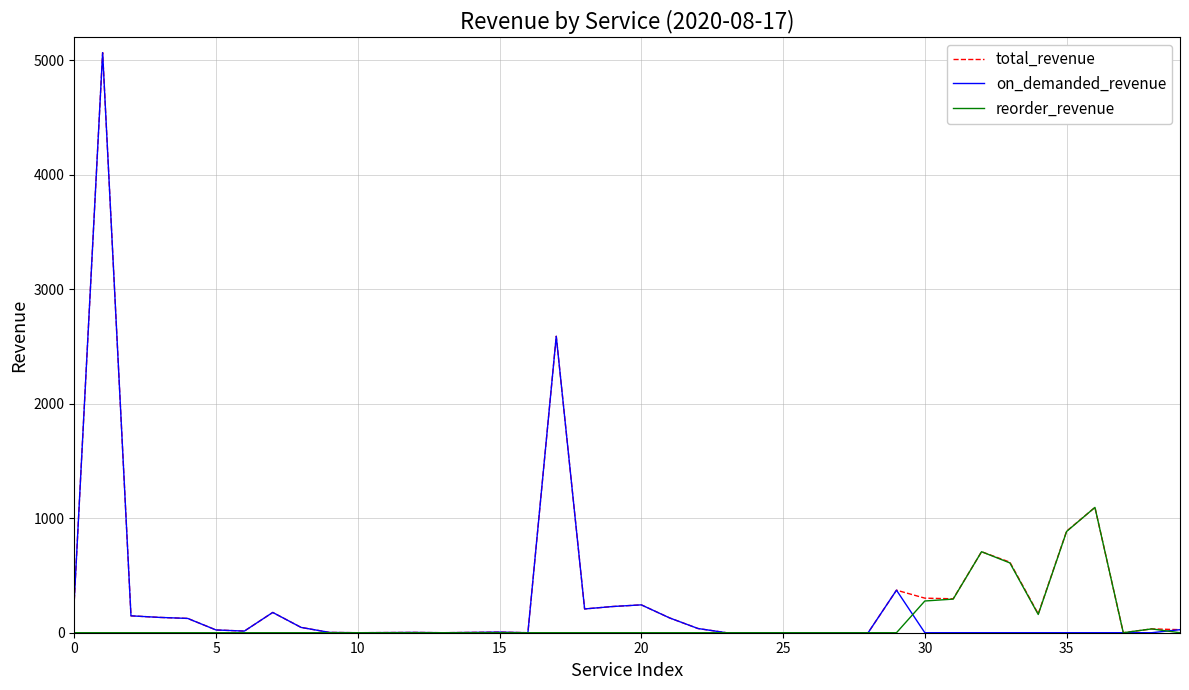

Count the number of data series in this chart.

3